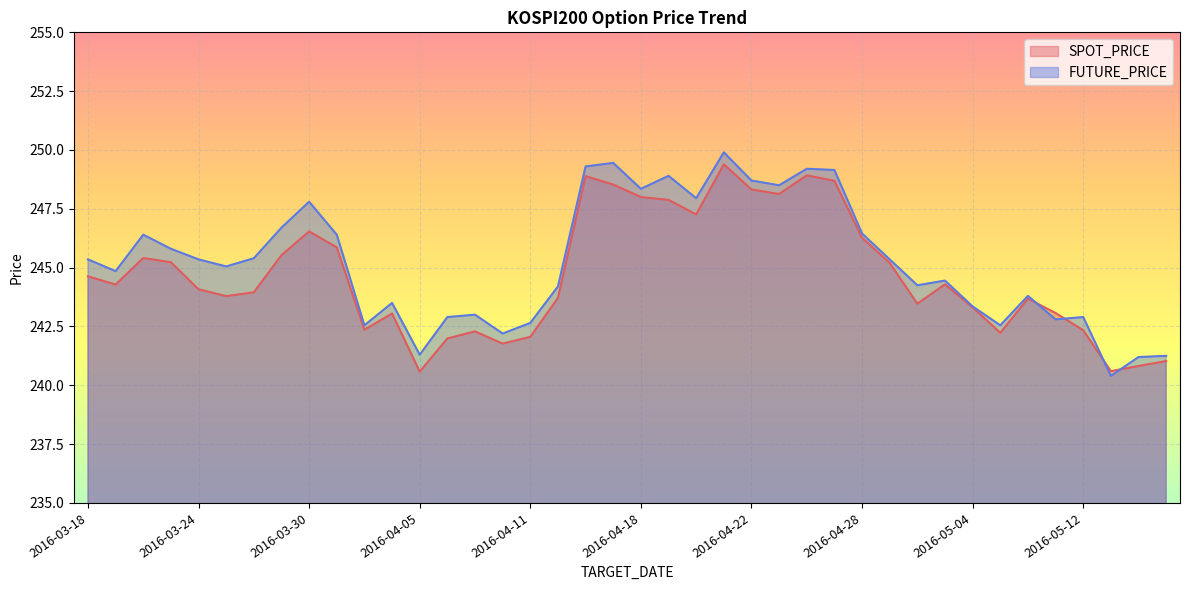

Does the chart display data point markers on the line(s)?

No